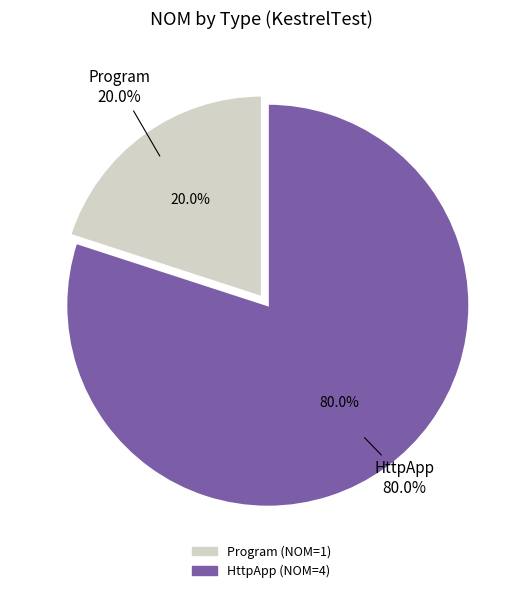

How many slices are in this pie chart?

2